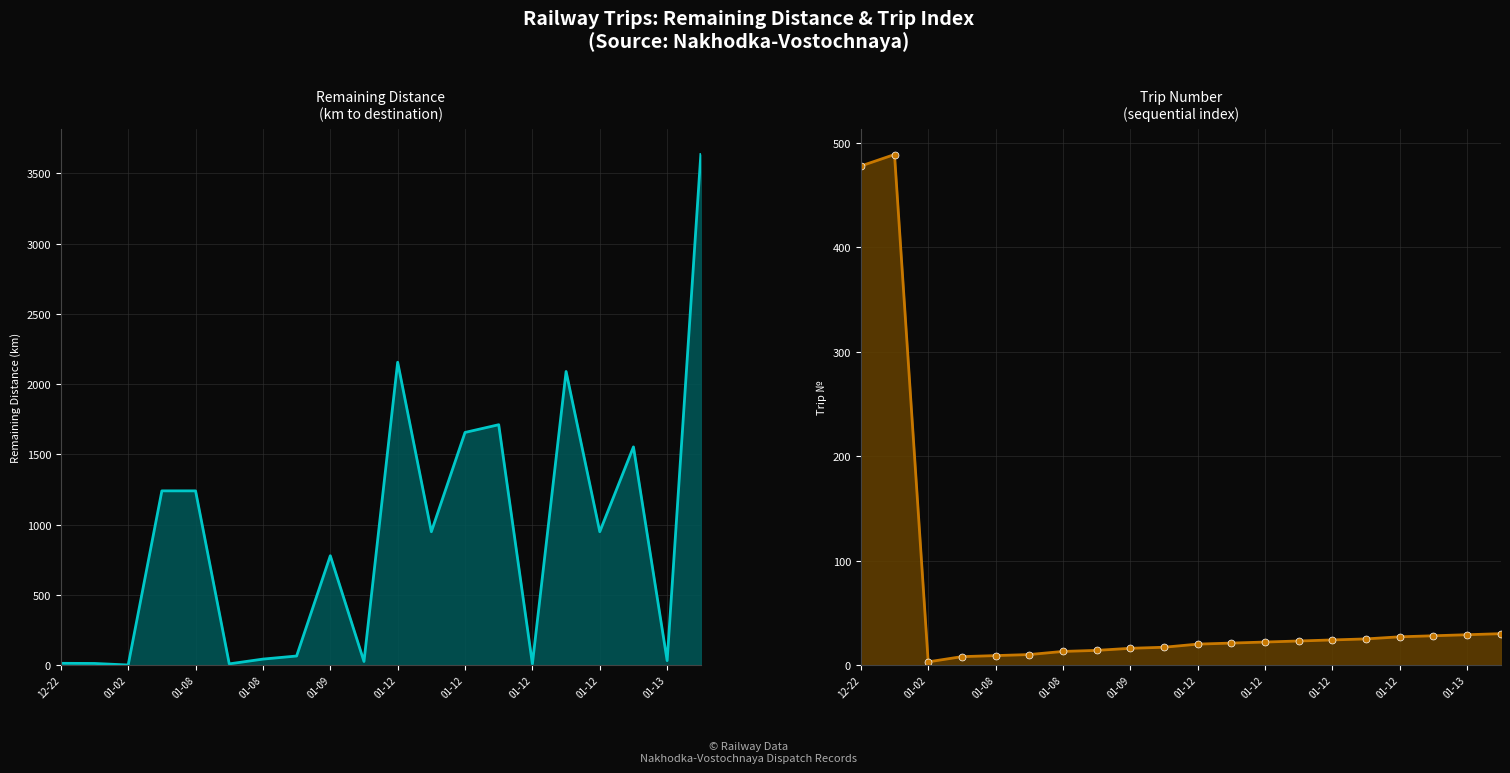

How many values in the Trip Number series are below 22?

10